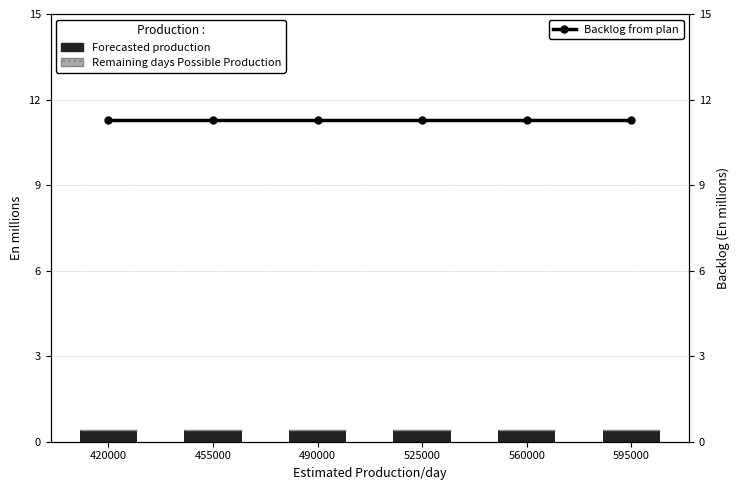

Is the value of Backlog from plan at 490000 greater than the value of Forecasted production at 420000?

Yes